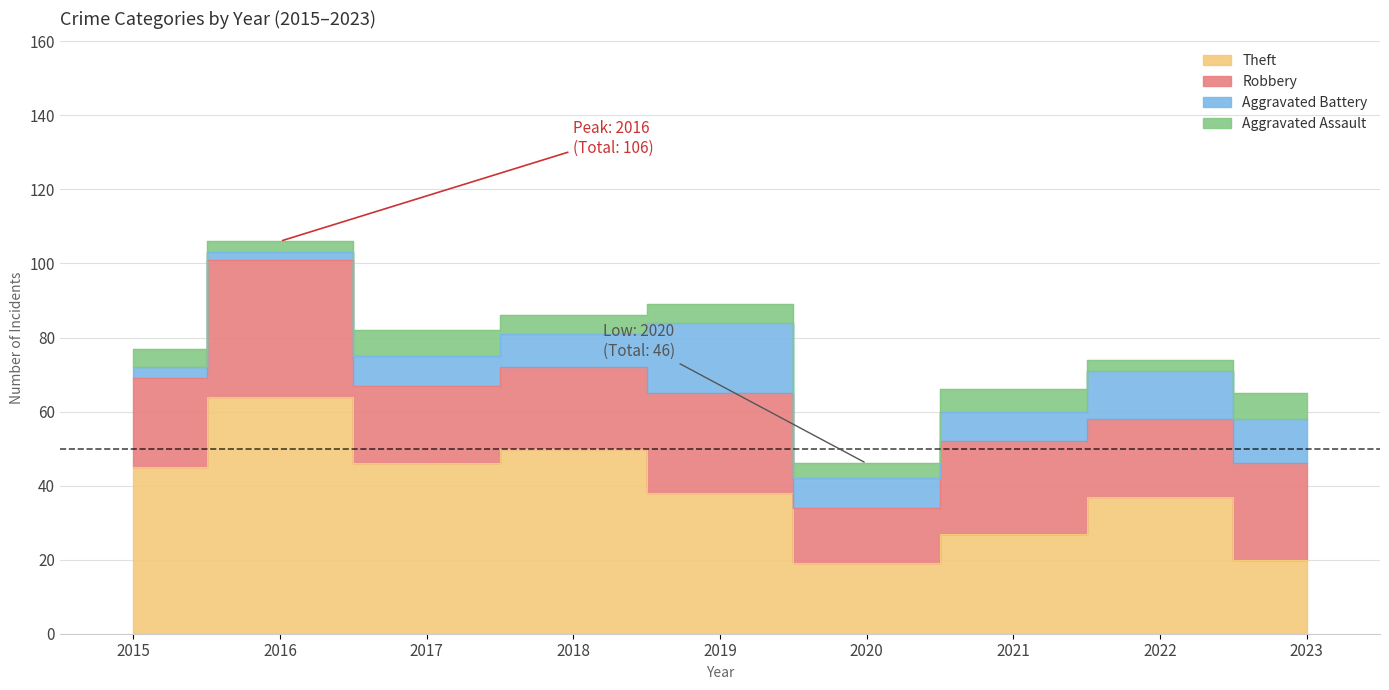

How many data points does each series have?

9